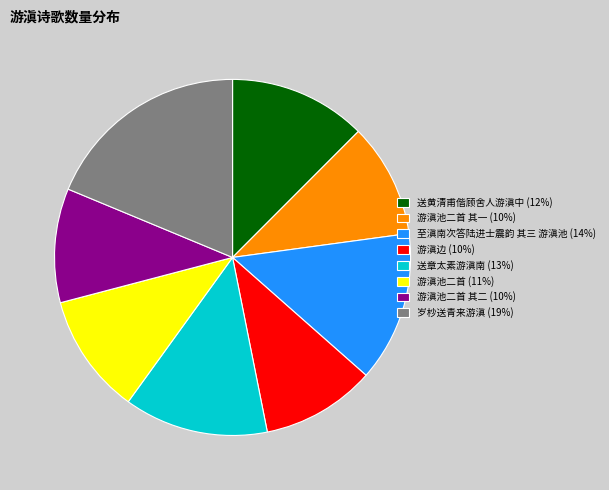

Is the sum of 游滇边 (10%) and 游滇池二首 其一 (10%) greater than half?

No